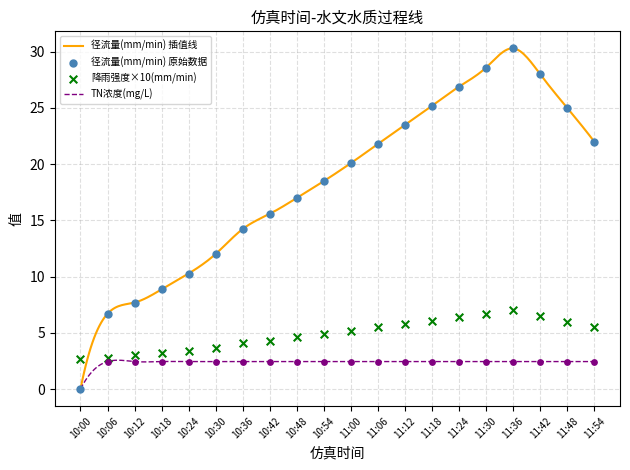

Which series contains the lowest Y value?

径流量(mm/min)